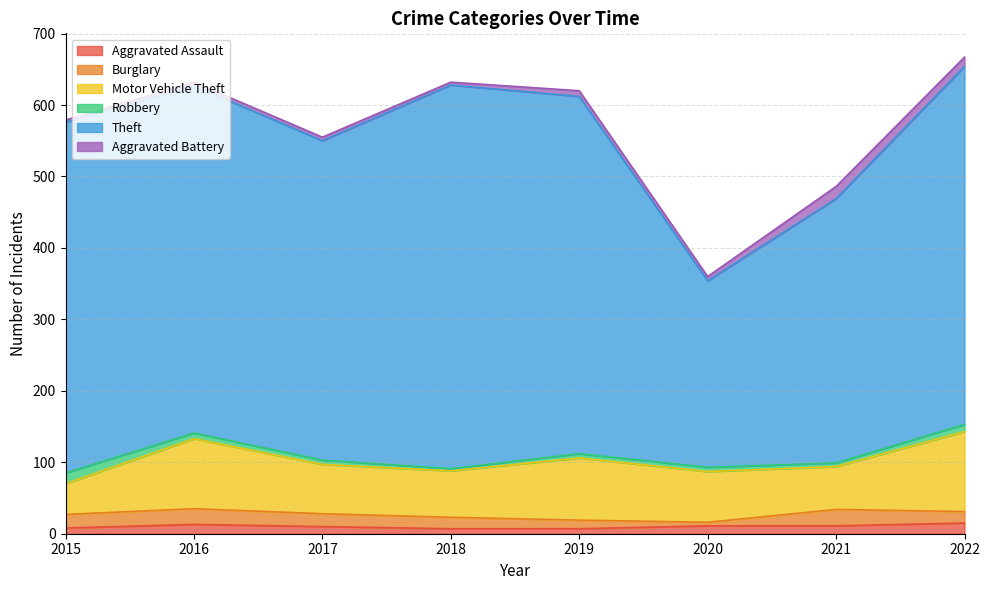

At which label does Theft first exceed 491?

2018